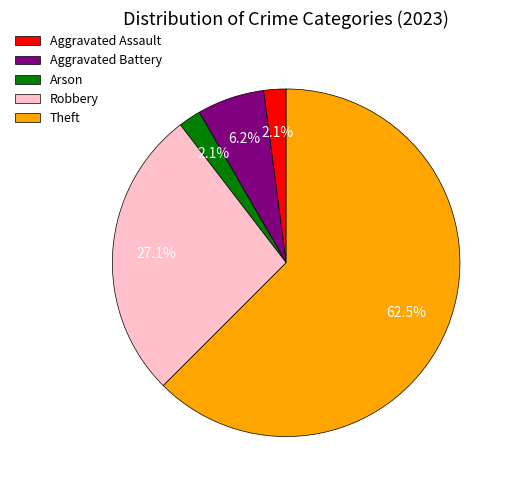

How much of the chart is everything except Arson?

97.9%